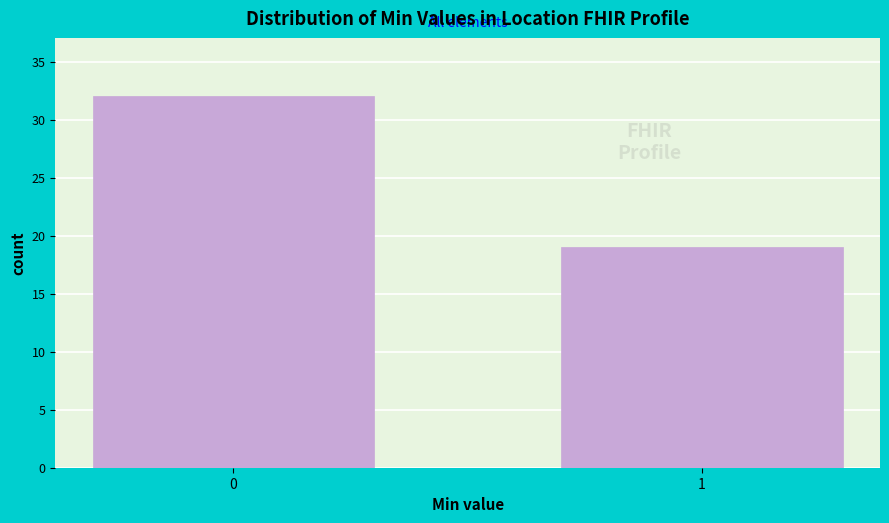

Reading left to right, extract all data points from this chart.

0=32	1=19